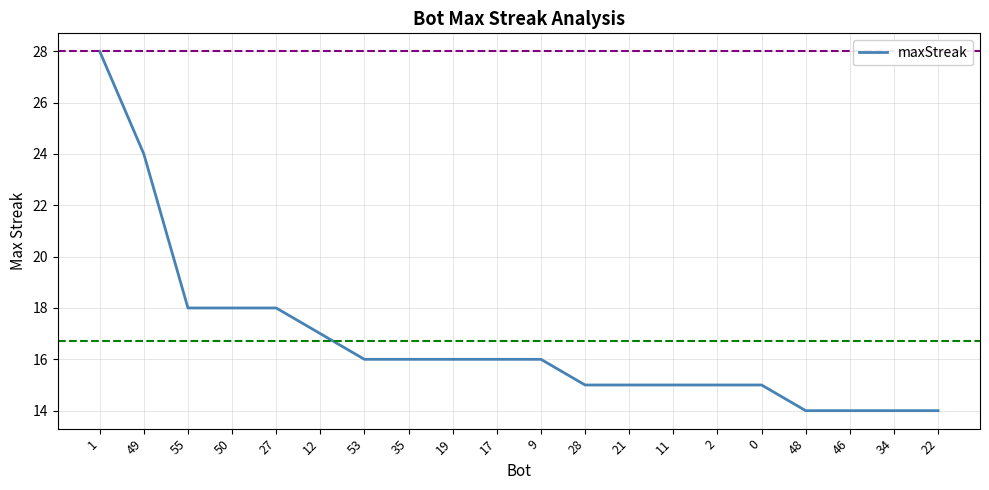

What is the smallest value displayed?

14